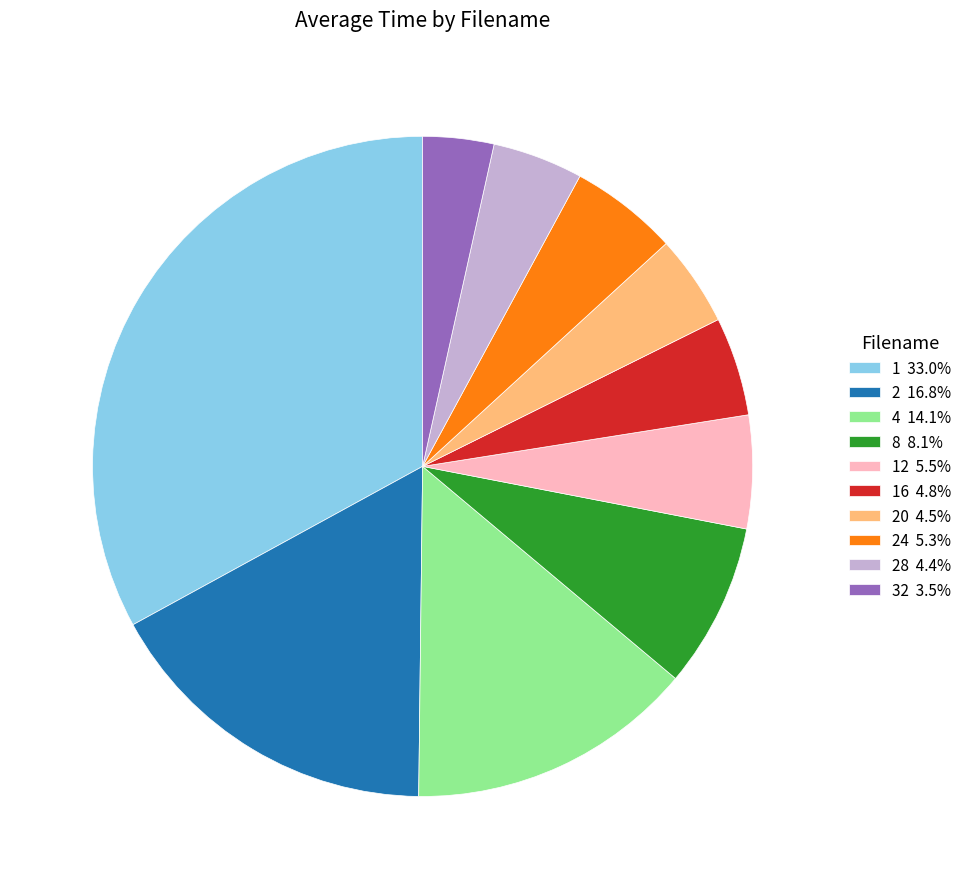

Is there any slice that represents more than half of the pie?

No